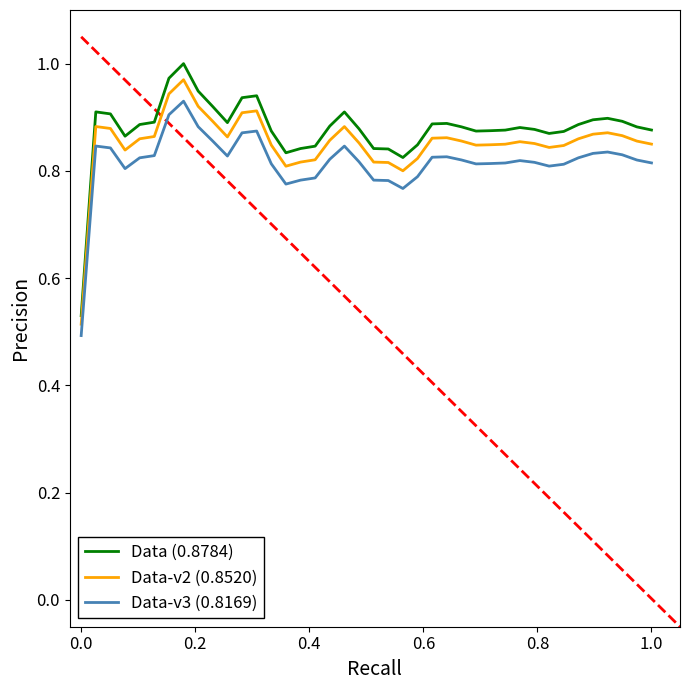

Which series has the widest spread of values?

Data (0.8784)